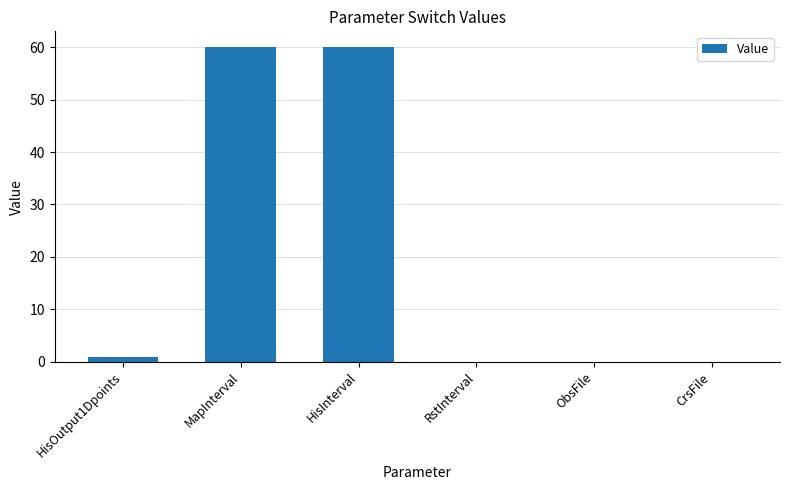

Which has a higher value, RstInterval or HisInterval?

HisInterval